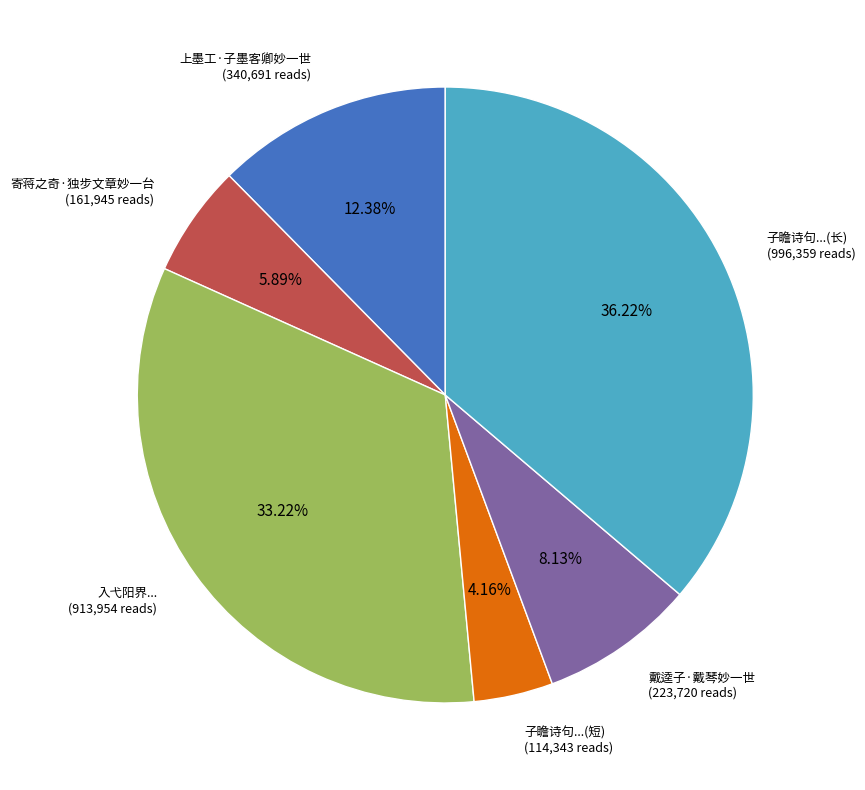

Do 子瞻诗句...(长) and 上墨工·子墨客卿妙一世 together represent more than half of the pie?

No